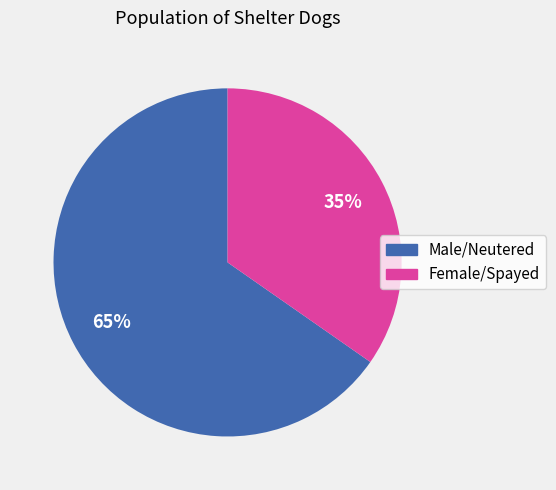

How many segments does this pie chart have?

2